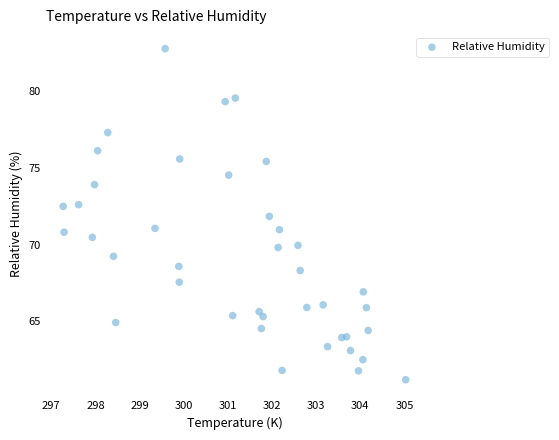

What is the range of Y values (max minus min)?

21.6